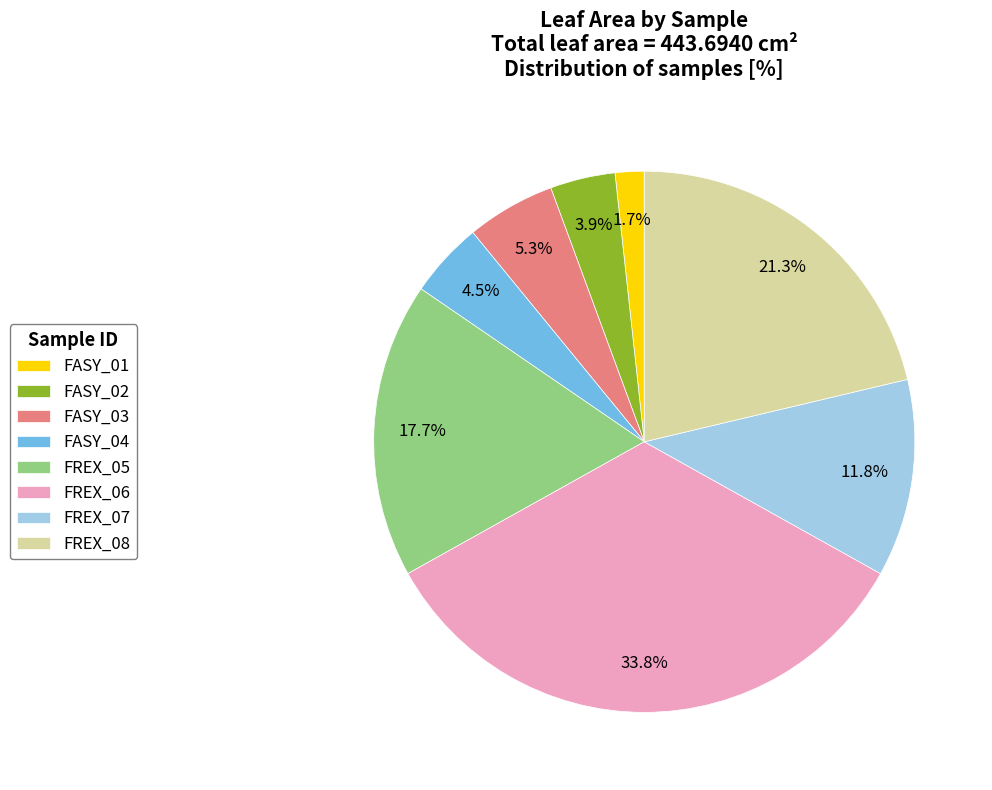

Rank the categories by value from highest to lowest.

FREX_06, FREX_08, FREX_05, FREX_07, FASY_03, FASY_04, FASY_02, FASY_01